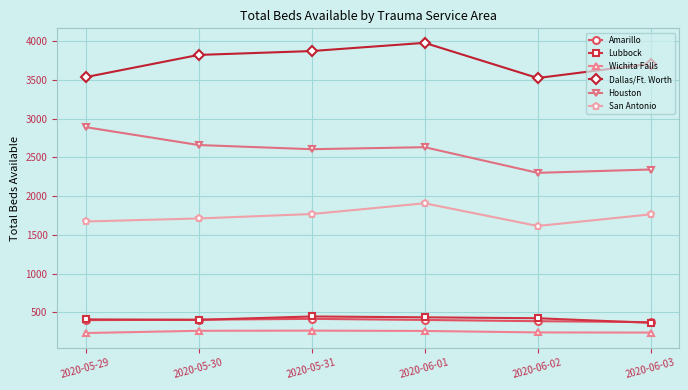

At which category is the sum across all series the highest?

2020-06-01